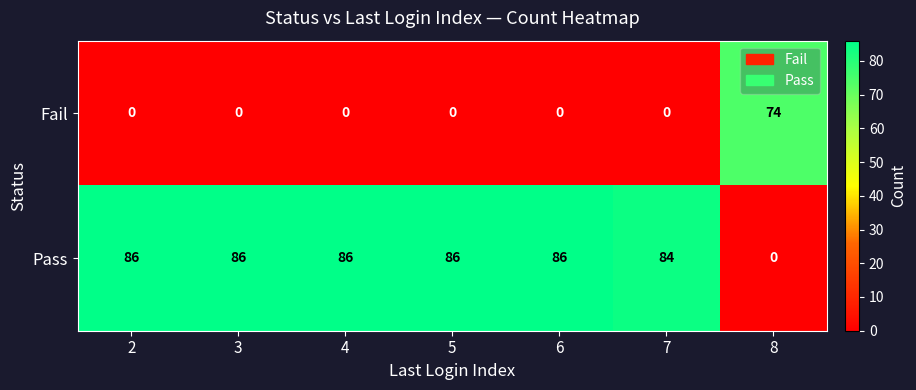

What is the difference between the maximum and minimum values in the Pass series?

86